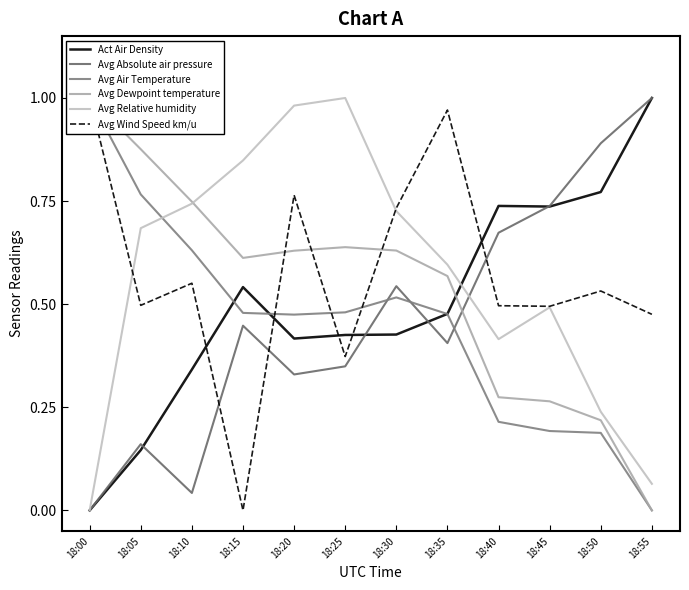

At which label does Avg Relative humidity reach its peak?

18:25